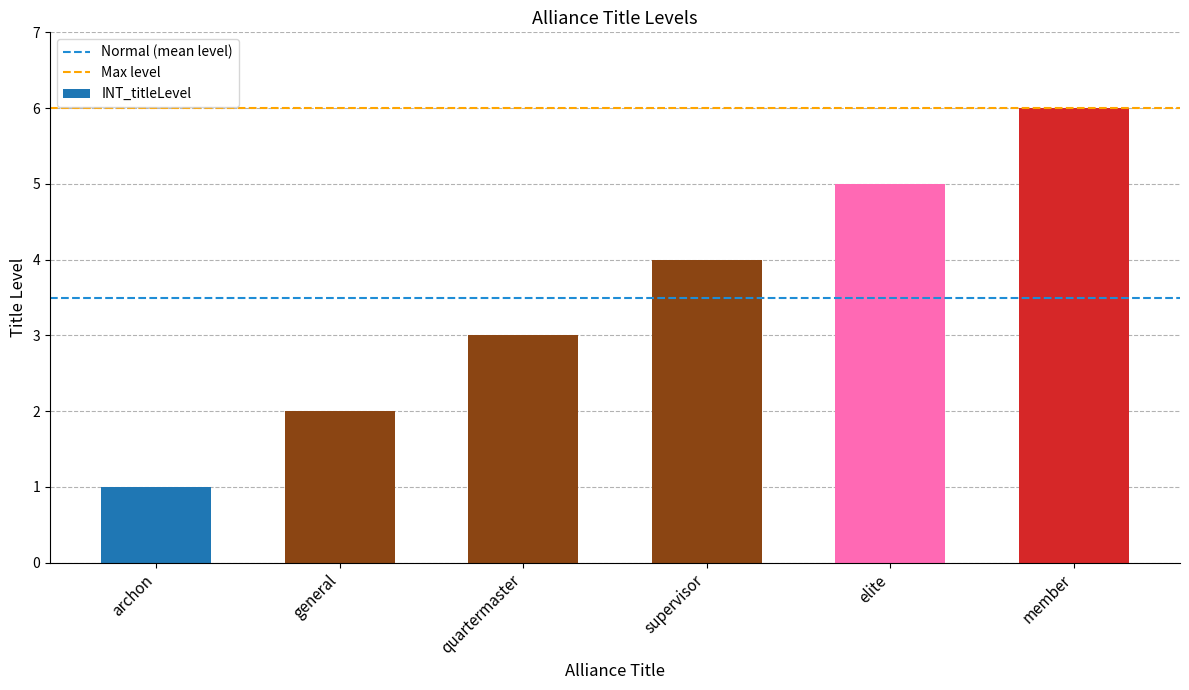

What is the label of the 3rd bar from the right?

supervisor